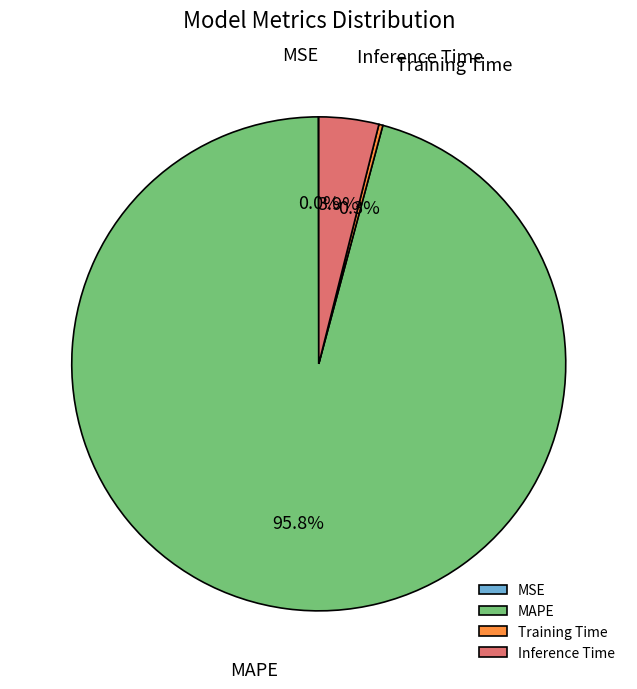

What is the total percentage of Inference Time and MAPE?

99.7%